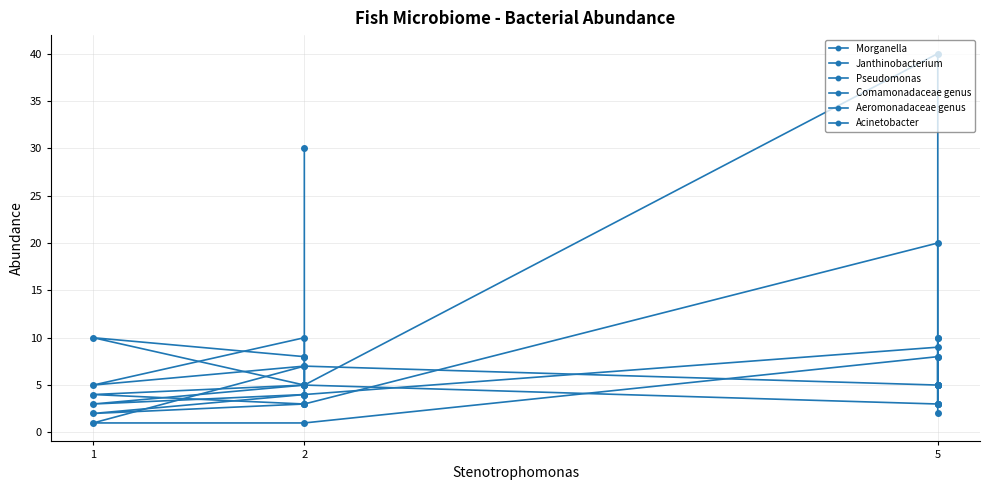

Reading right to left, list all the values displayed in this chart.

Morganella: 4	7	1	1	8	3	3
Janthinobacterium: 3	4	2	3	20	10	2
Pseudomonas: 8	8	10	5	40	5	10
Comamonadaceae genus: 5	5	3	4	9	5	3
Aeromonadaceae genus: 30	3	4	5	3	5	5
Acinetobacter: 5	10	5	7	5	8	5